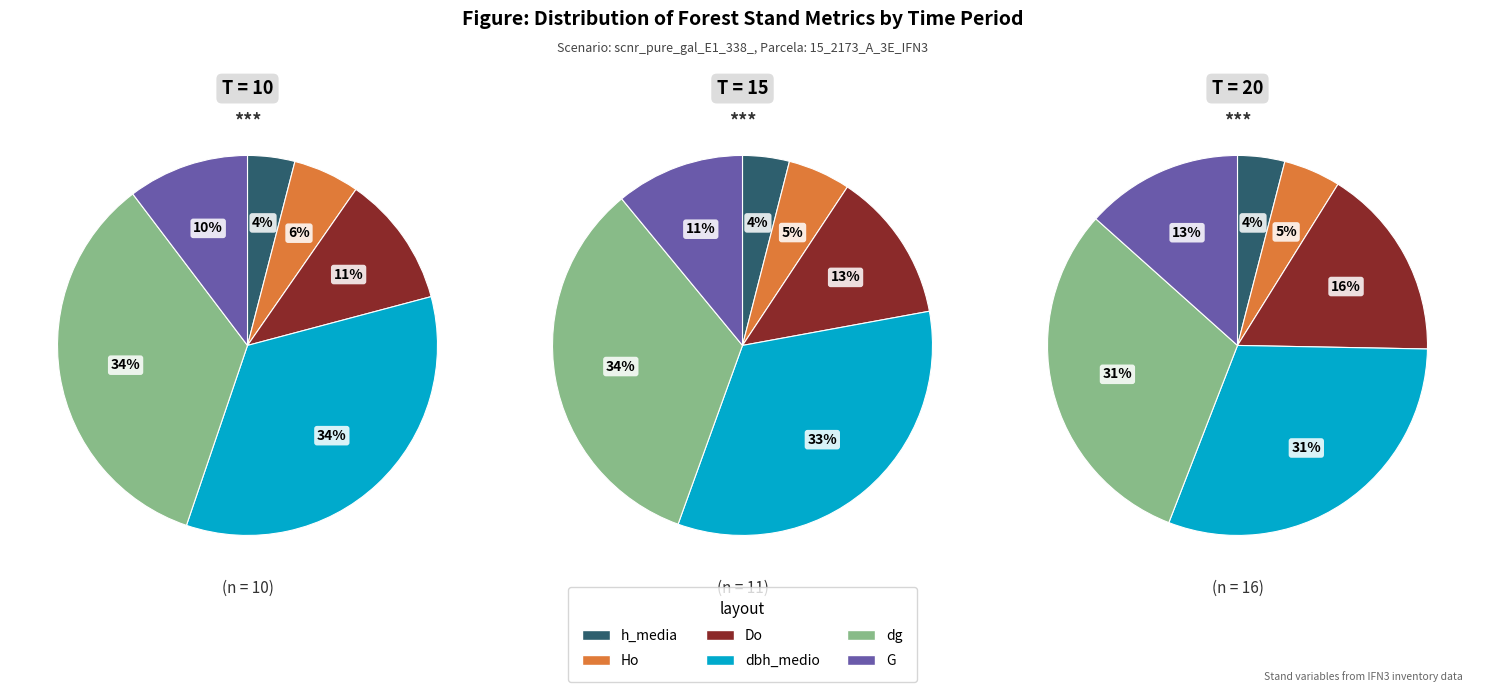

Do dbh_medio and dg together represent more than half of the pie?

Yes